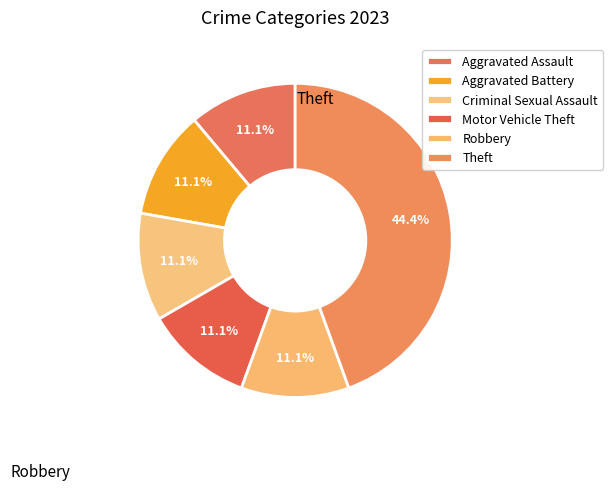

Is there any slice that represents more than half of the pie?

No